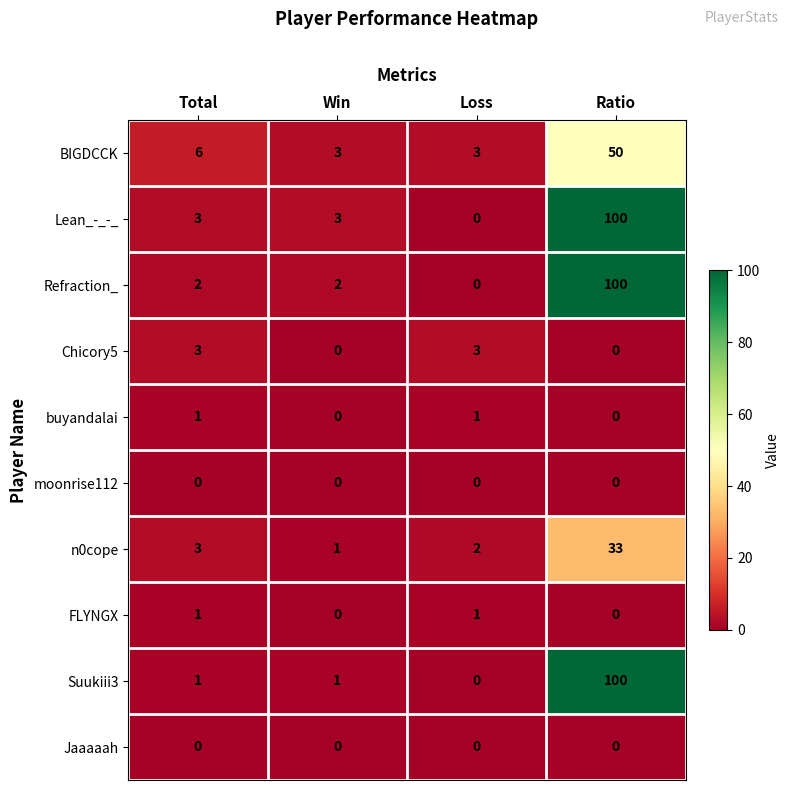

The n0cope series shows 1 at Win. True or false?

True